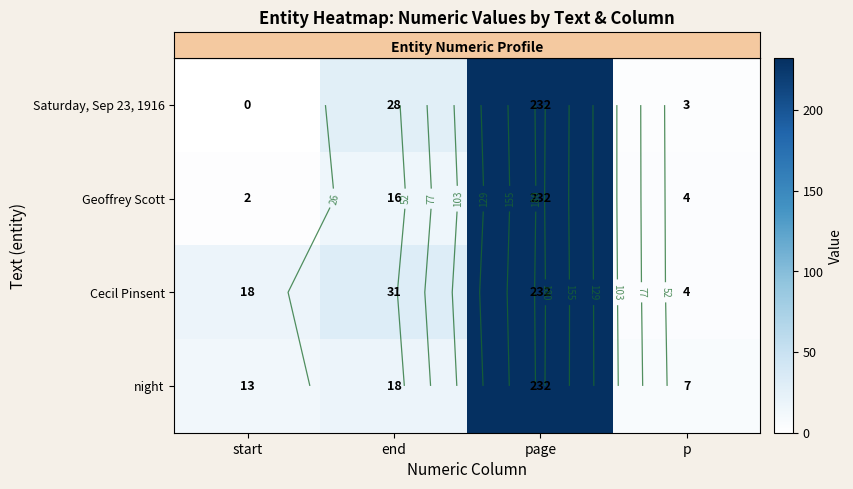

What is the average value of the row_2 series?

71